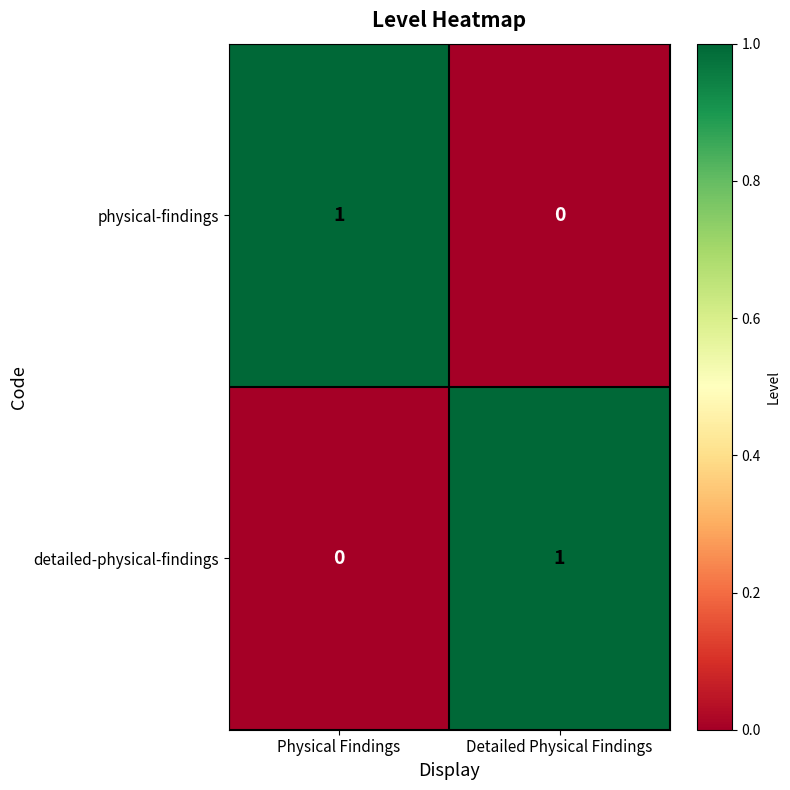

At how many categories does at least one series exceed 0?

2